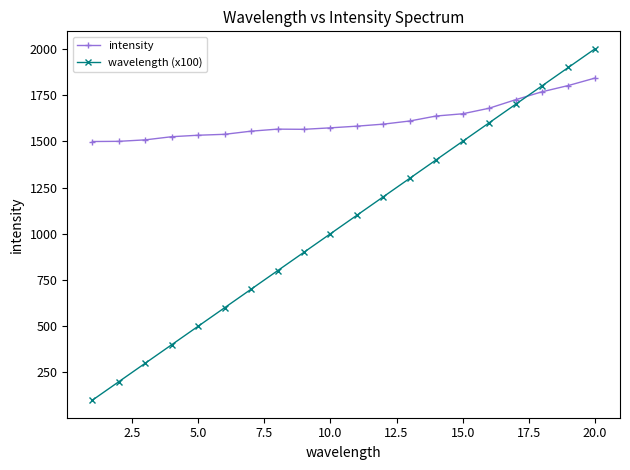

What is the value of the intensity point at the 9th from the left?

1565